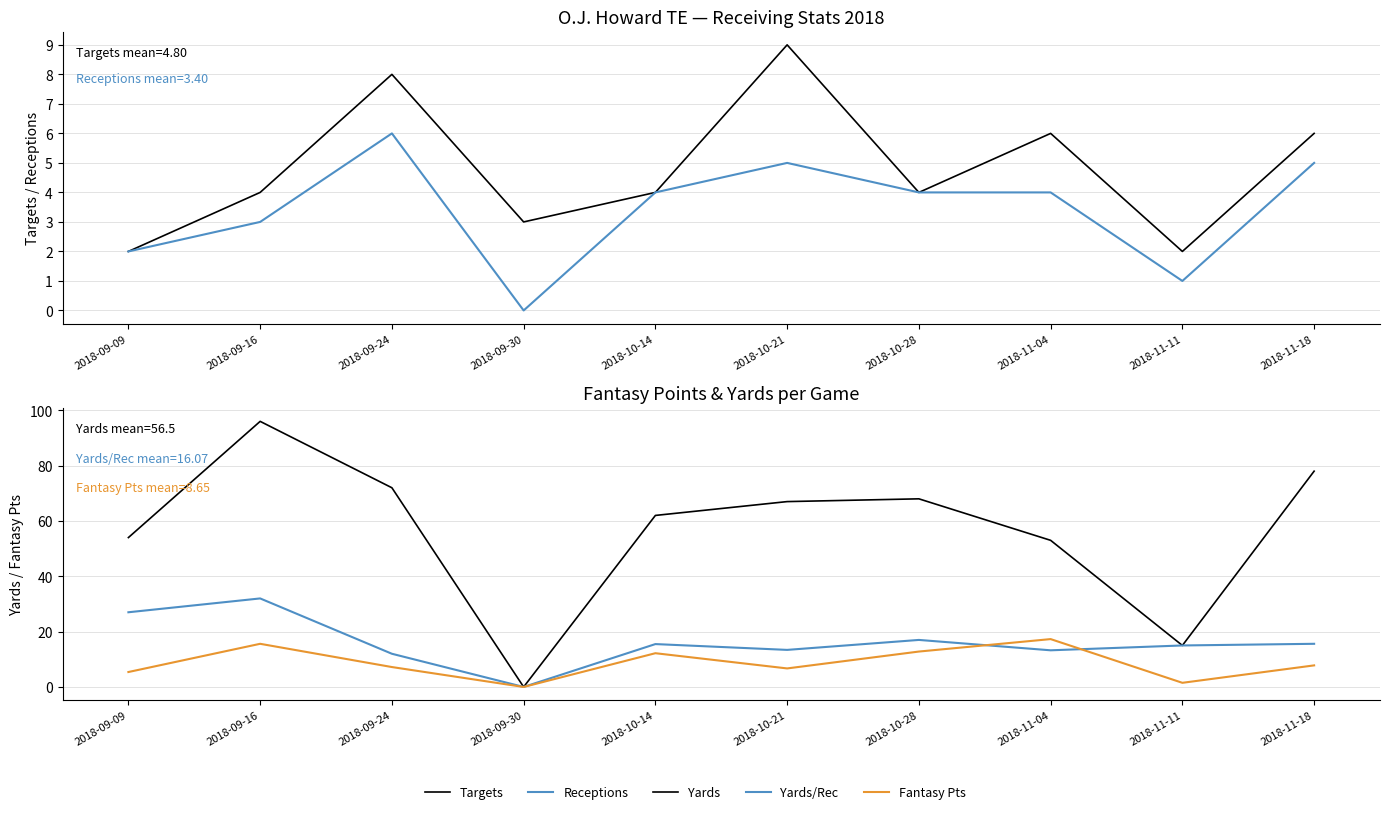

True or false: Fantasy Pts has a value of 7.2 at 2018-09-24.

True